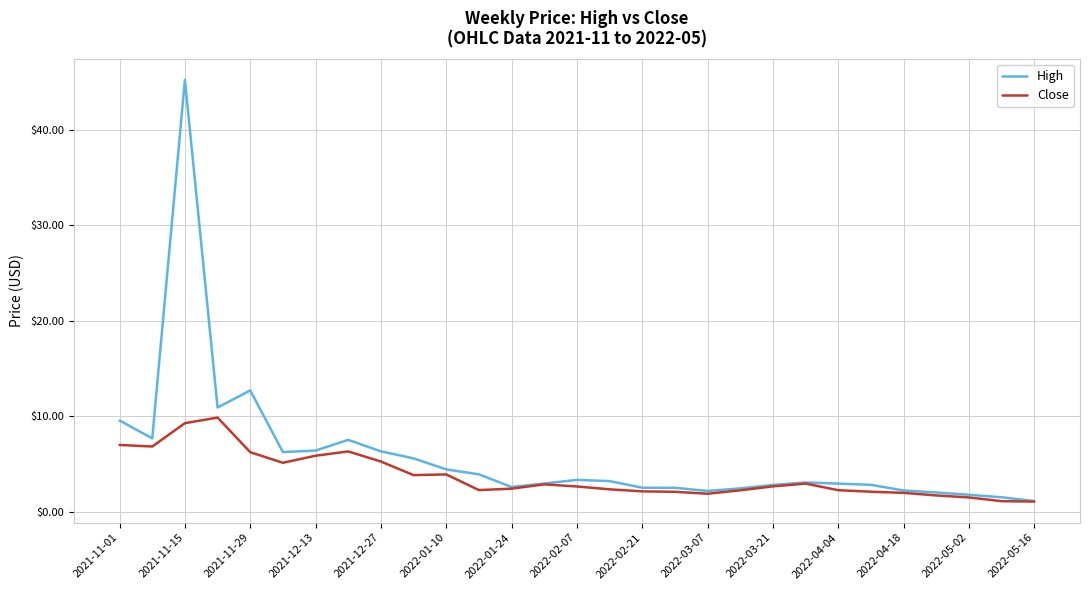

What is the smallest value displayed?

1.1